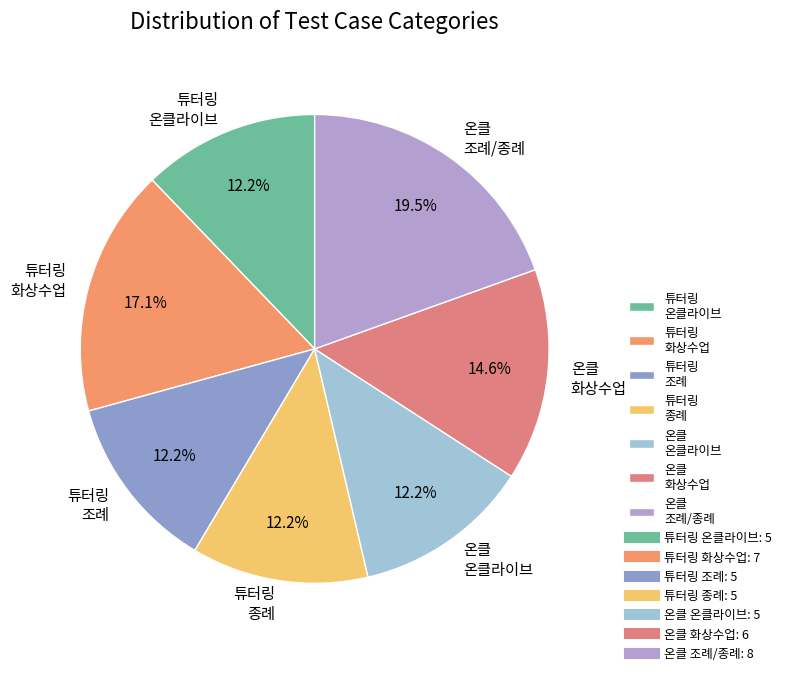

Is it true that 온클 화상수업 is 1% of the pie?

False